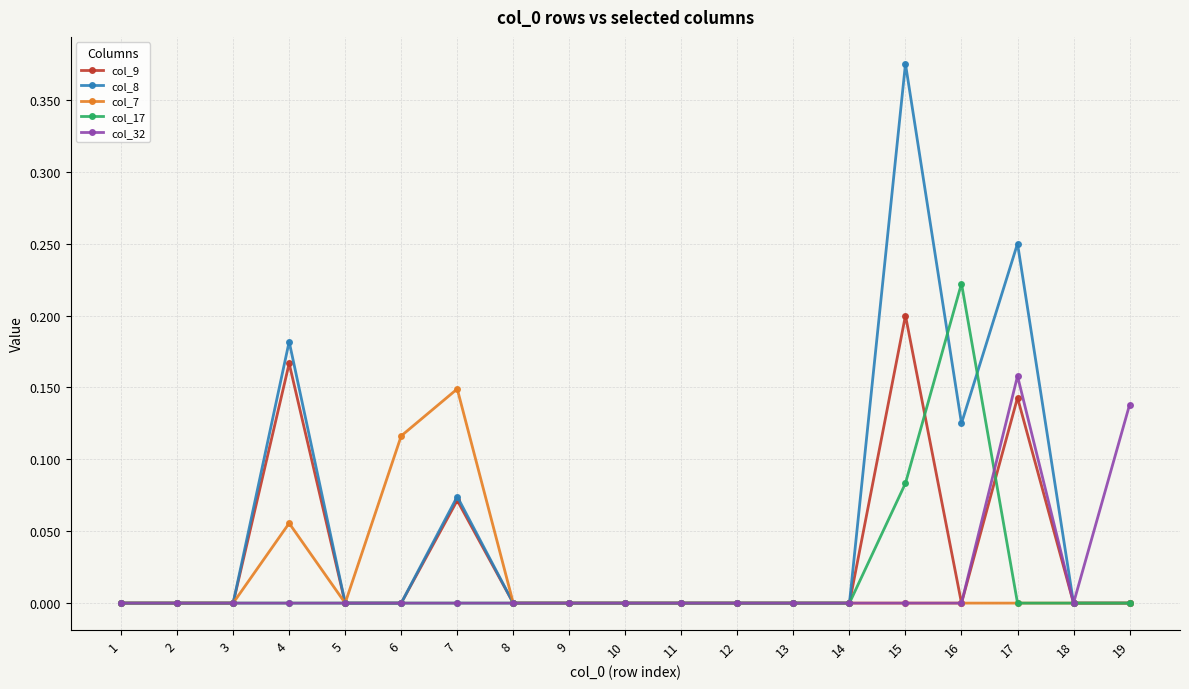

At which label does col_9 reach its peak?

15